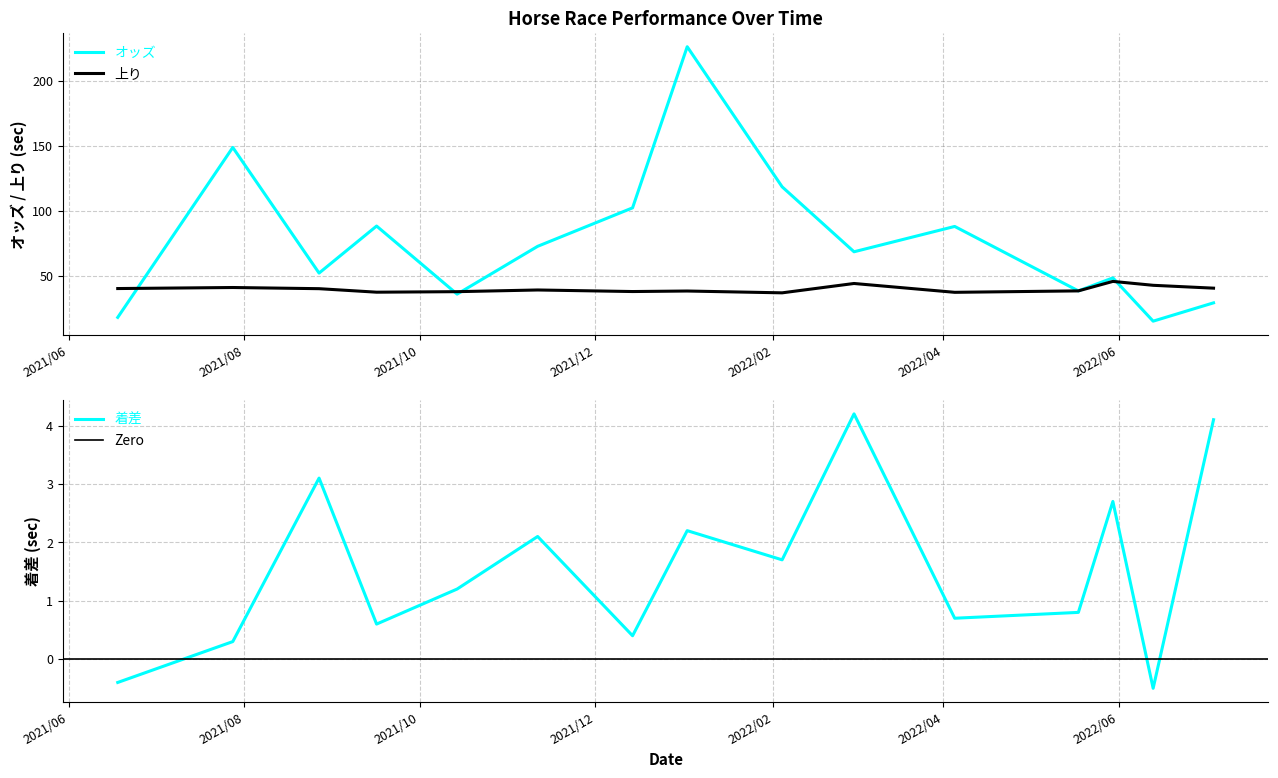

The 上り series shows 38.9 at 2021/11/11. True or false?

True